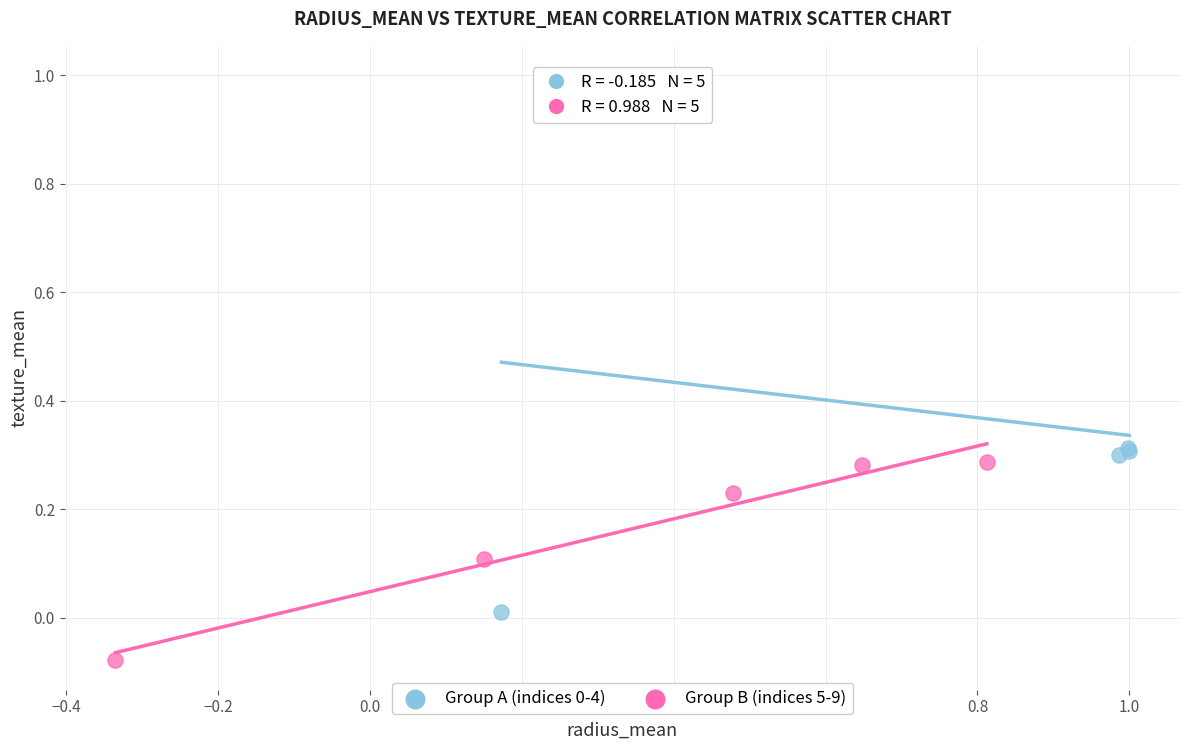

Which series reaches the minimum Y coordinate?

Group B (indices 5-9)